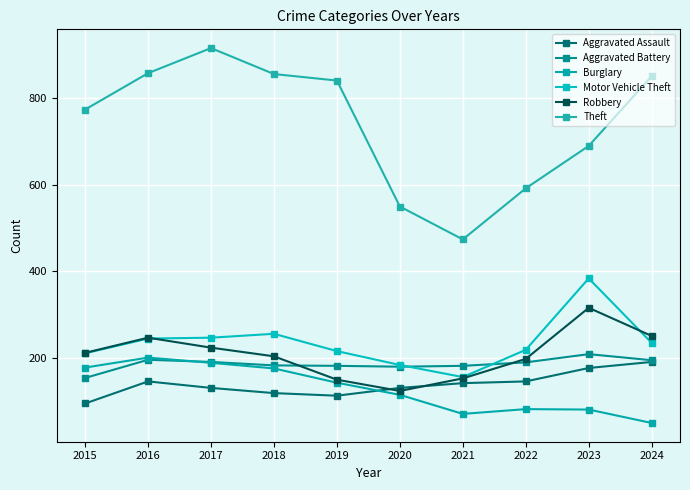

True or false: Aggravated Assault has a value of 149 at 2019.

False